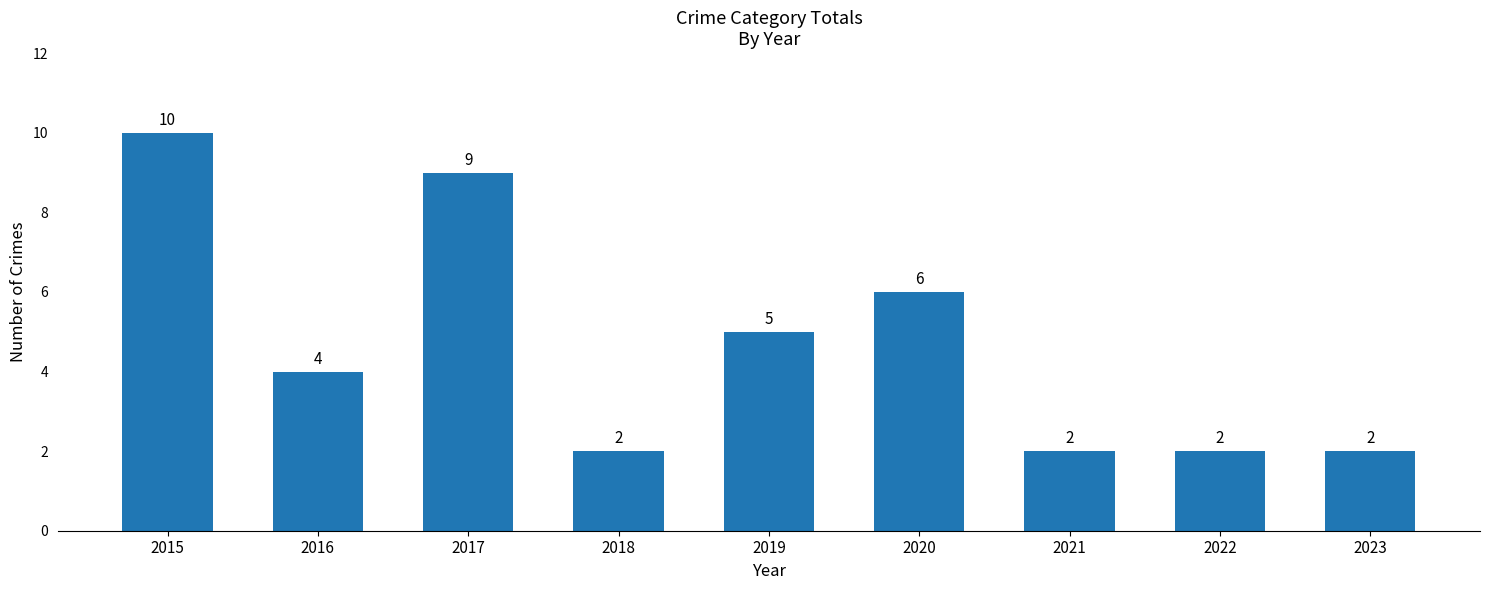

What is the value of the 2nd bar from the left?

4